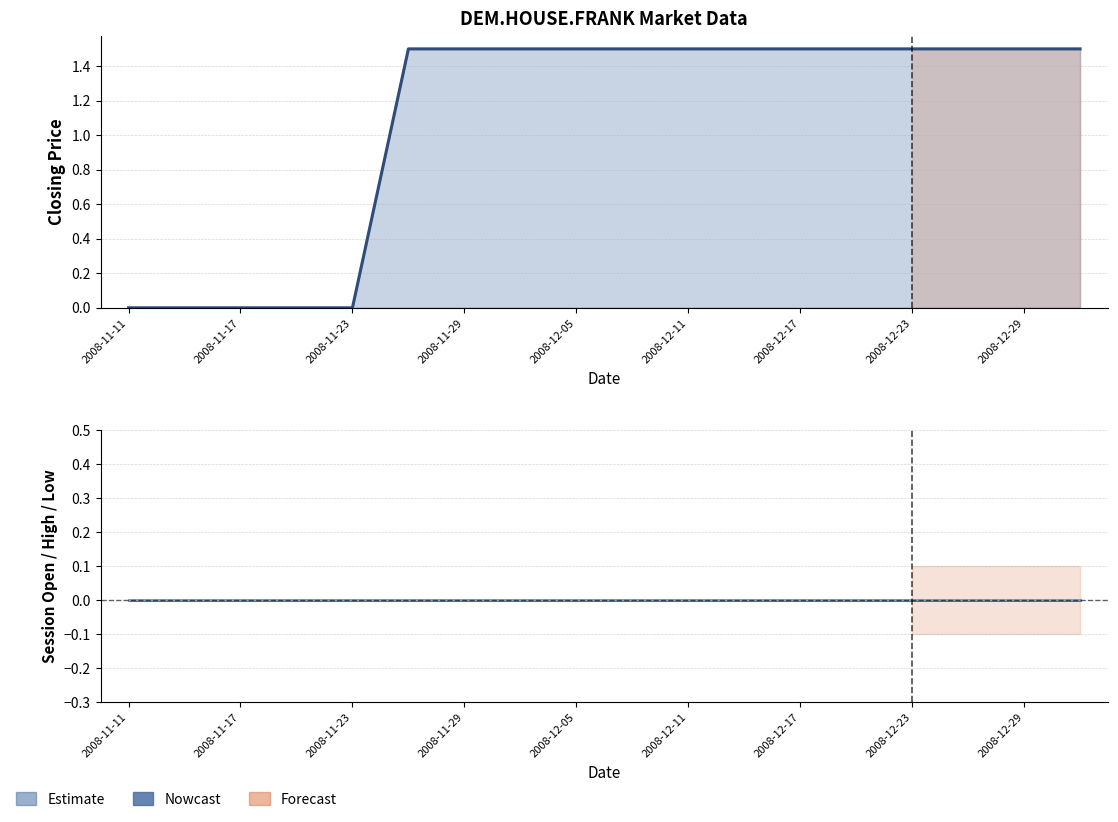

Count the closing price values in the range 0 to 1.

5